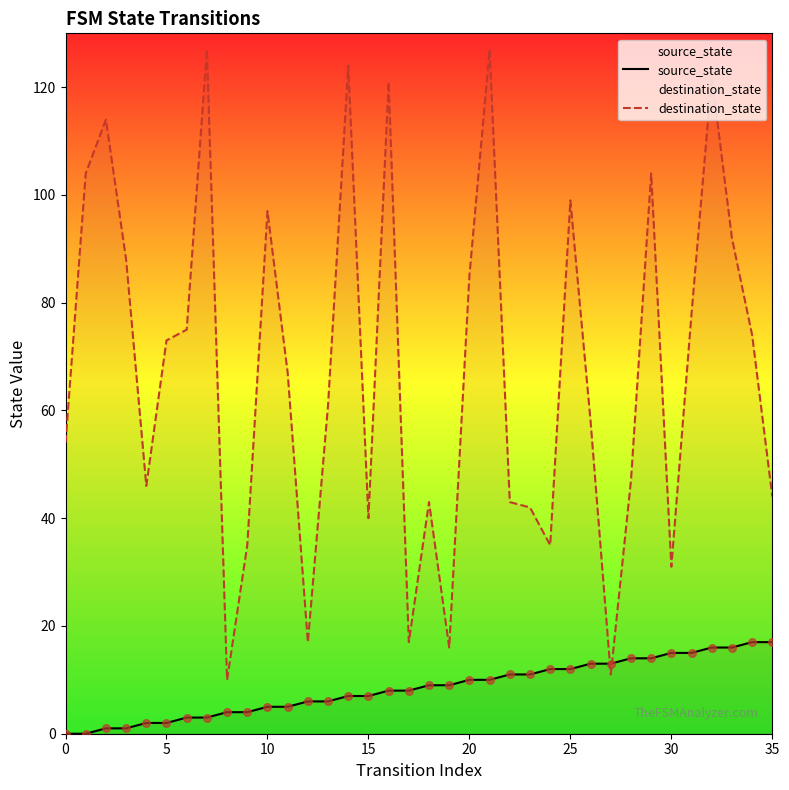

What are all the series names shown in the legend?

source_state, destination_state